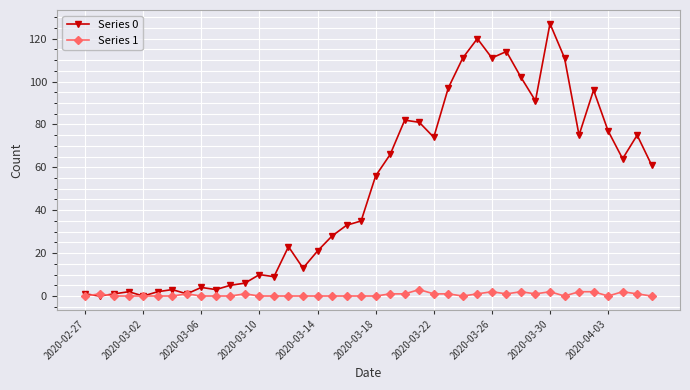

Which series has the widest spread of values?

Series 0